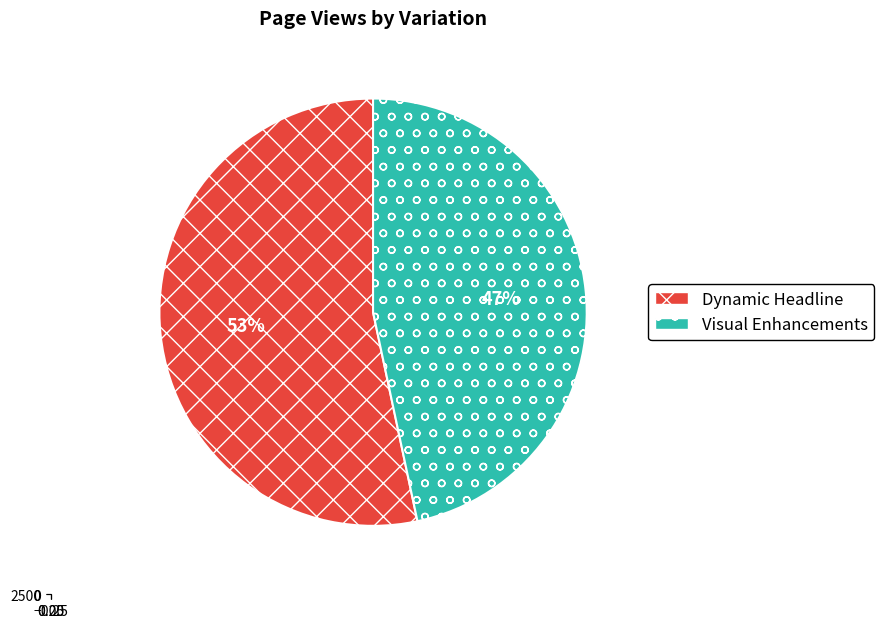

Approximately how many times larger is the value at Dynamic Headline compared to Visual Enhancements?

1.1